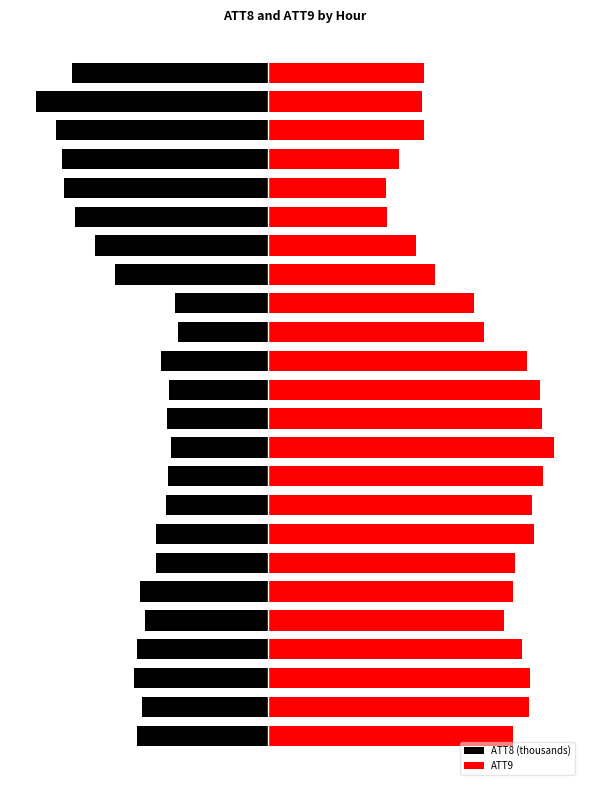

Are the bars grouped side by side (vs. stacked)?

Yes